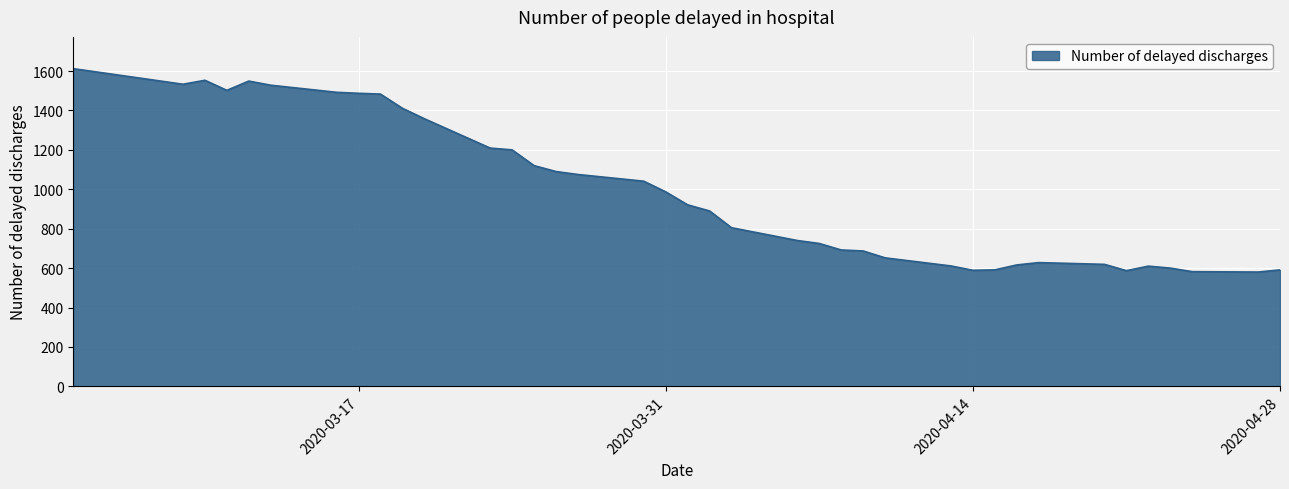

What is the maximum value shown in the chart?

1612